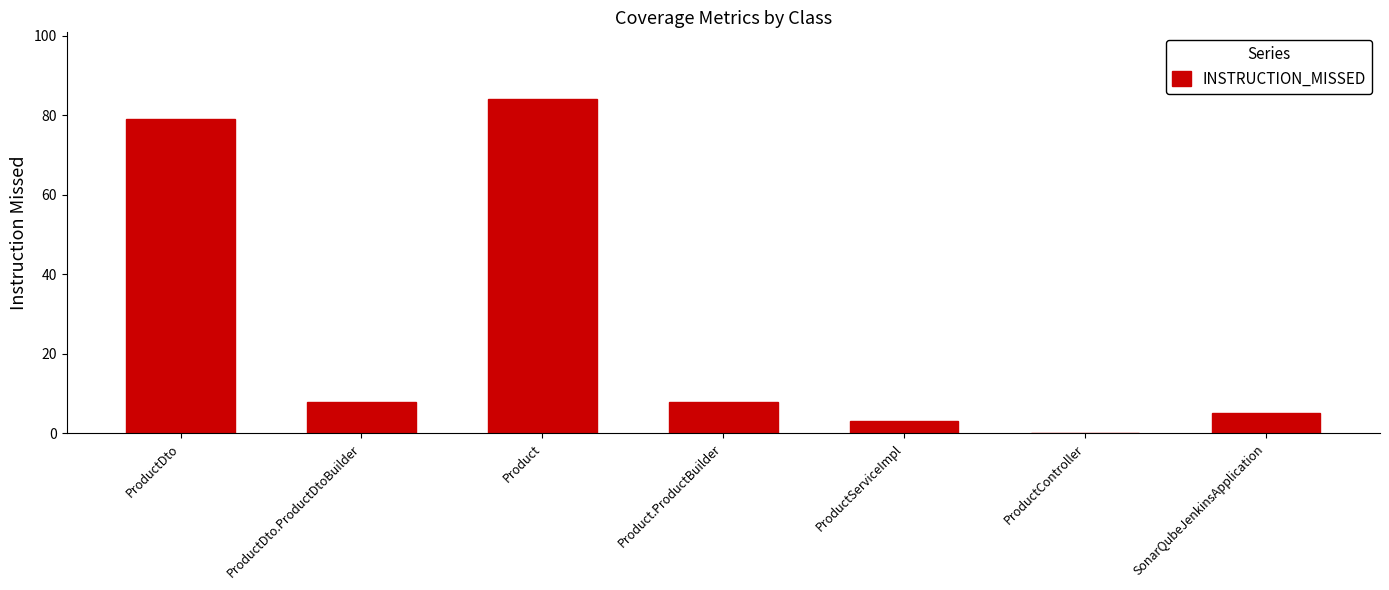

The value at ProductDto.ProductDtoBuilder is 3. True or false?

False